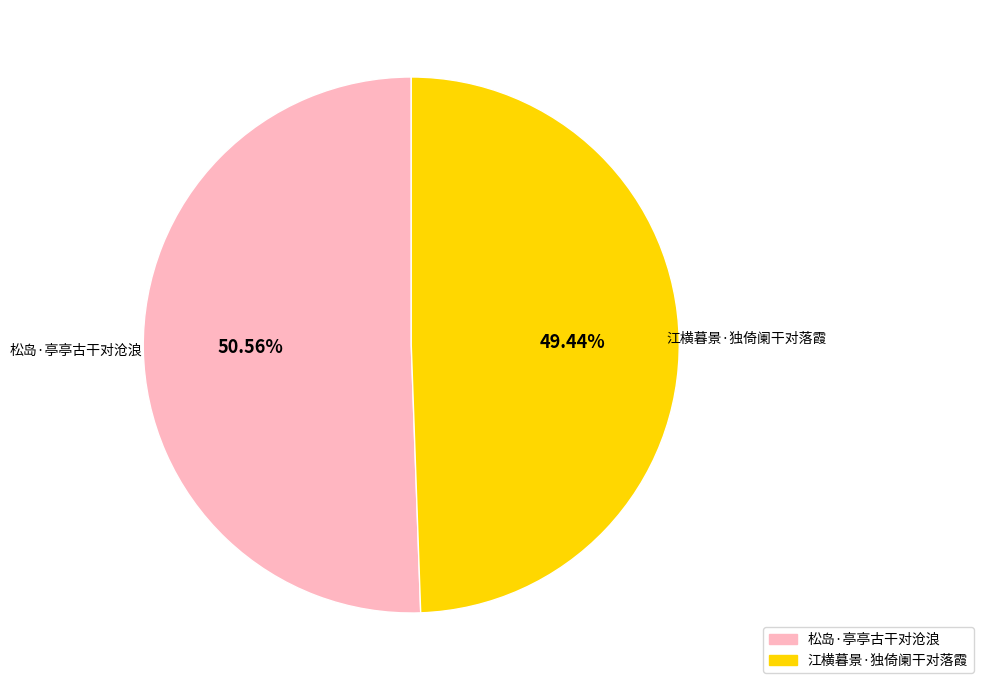

Is it true that 松岛·亭亭古干对沧浪 is 51% of the pie?

True